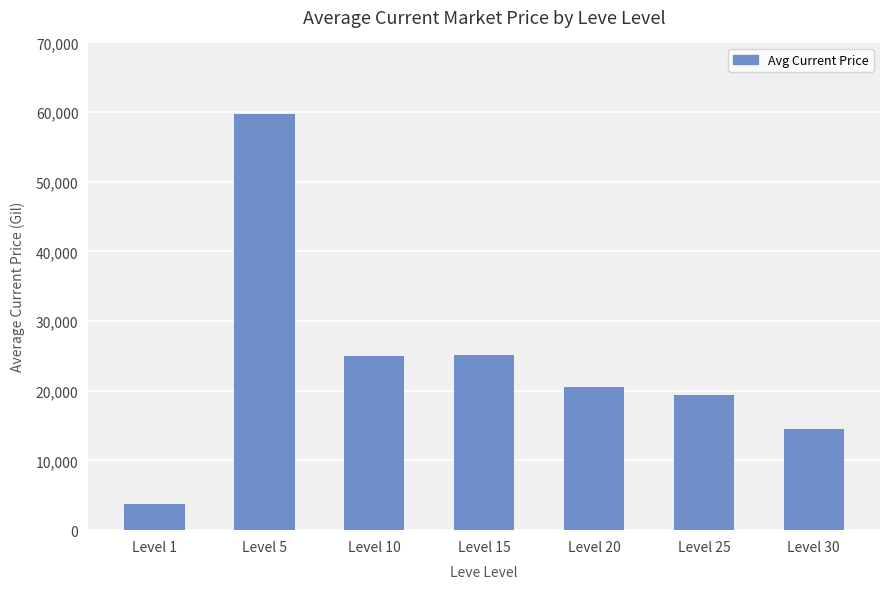

What is the value of the 6th bar from the left?

19333.3